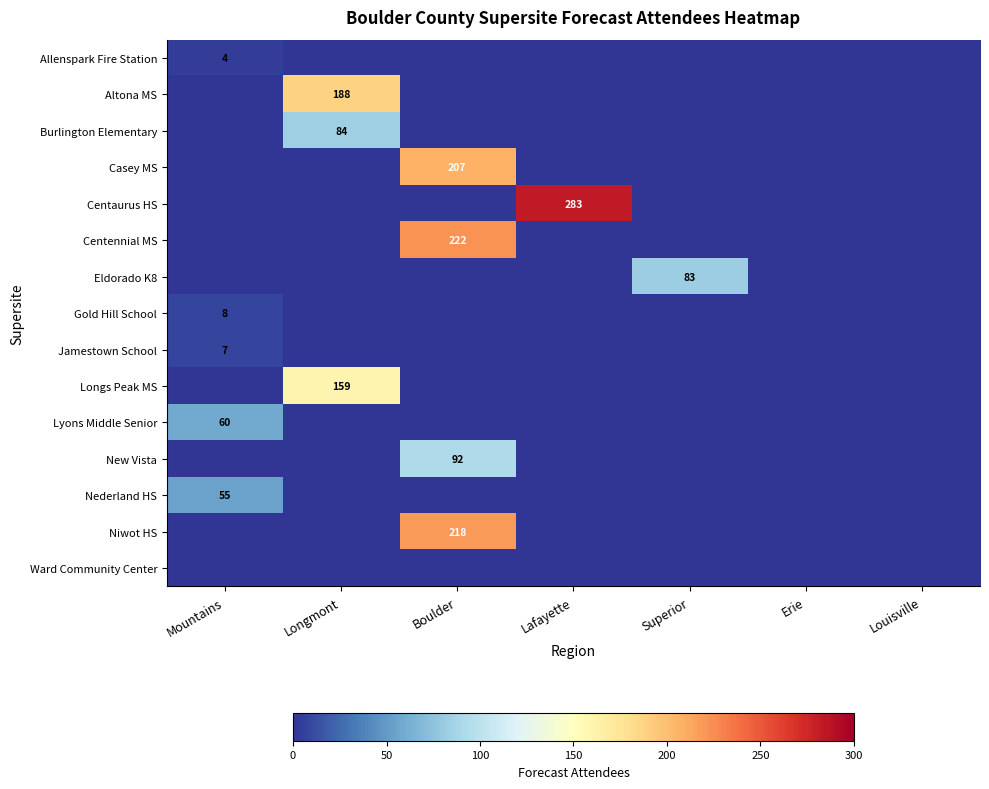

The value of Eldorado K8 at Superior is 83. True or false?

True